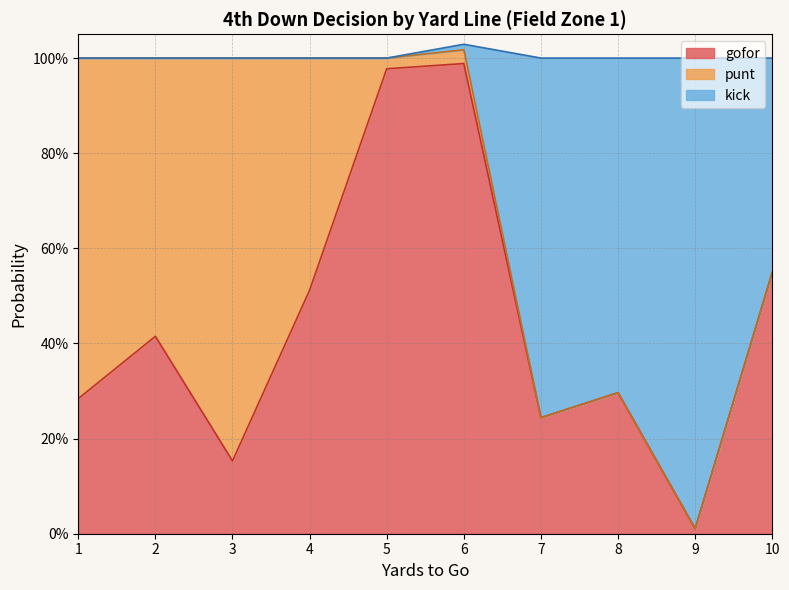

The gofor series shows 0.4 at 1. True or false?

False